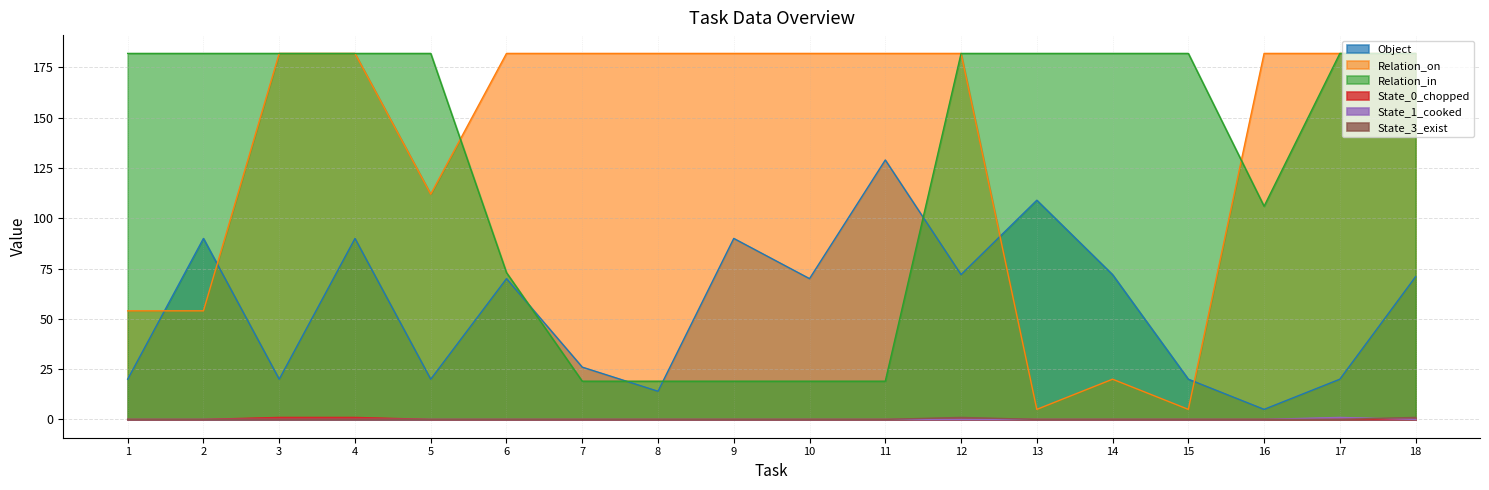

What is the difference between the highest and lowest values at 11?

182